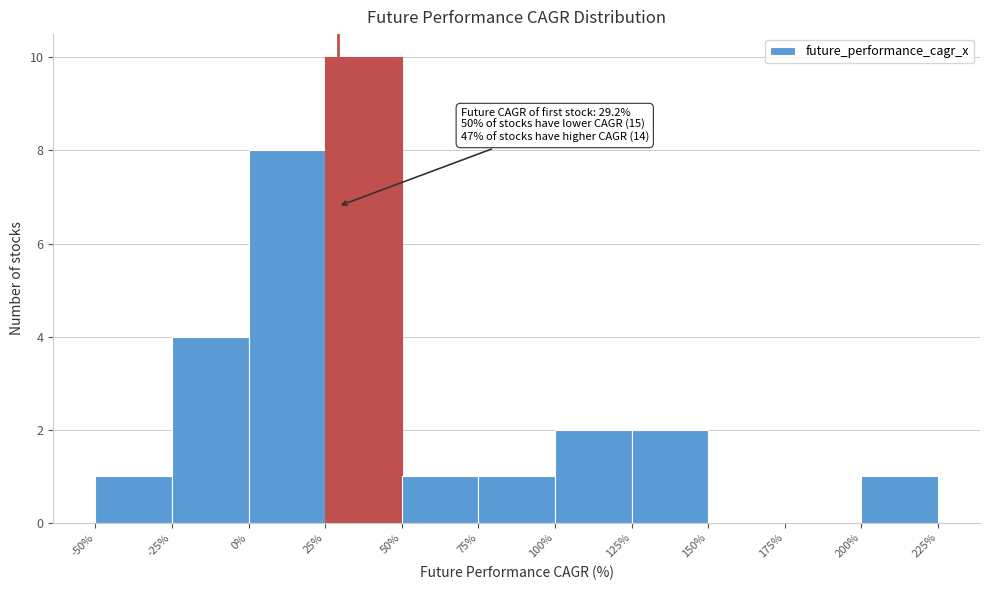

Over which range of the x-axis is the bar tallest?

25% to 50%